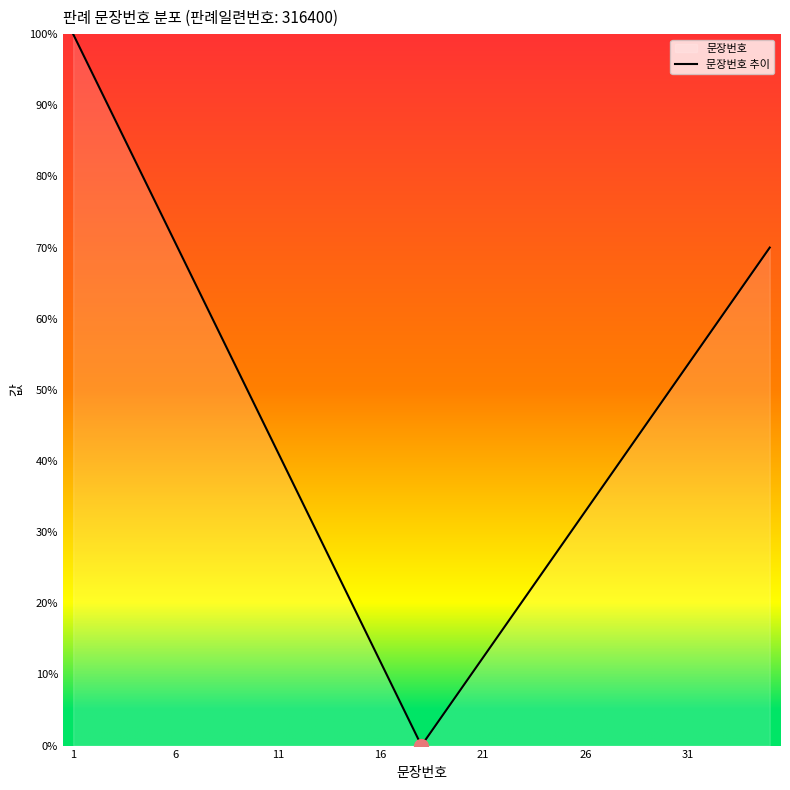

How many series are shown in this chart?

1